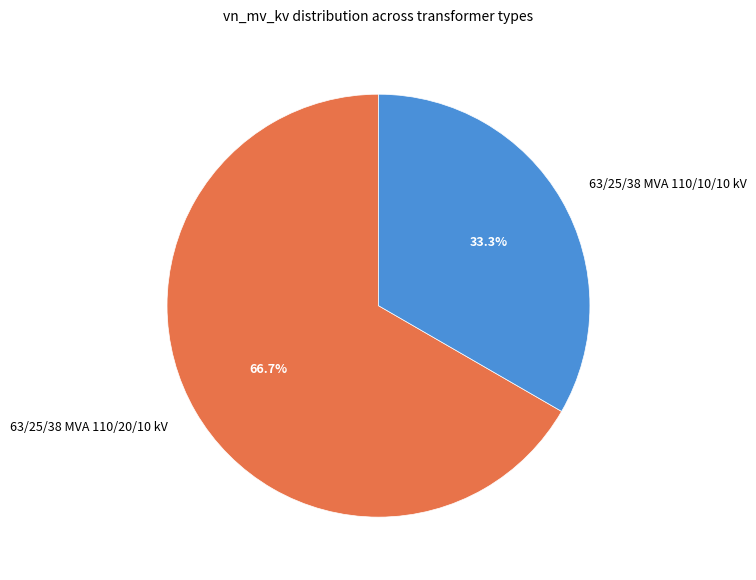

Which slice is the largest?

63/25/38 MVA 110/20/10 kV